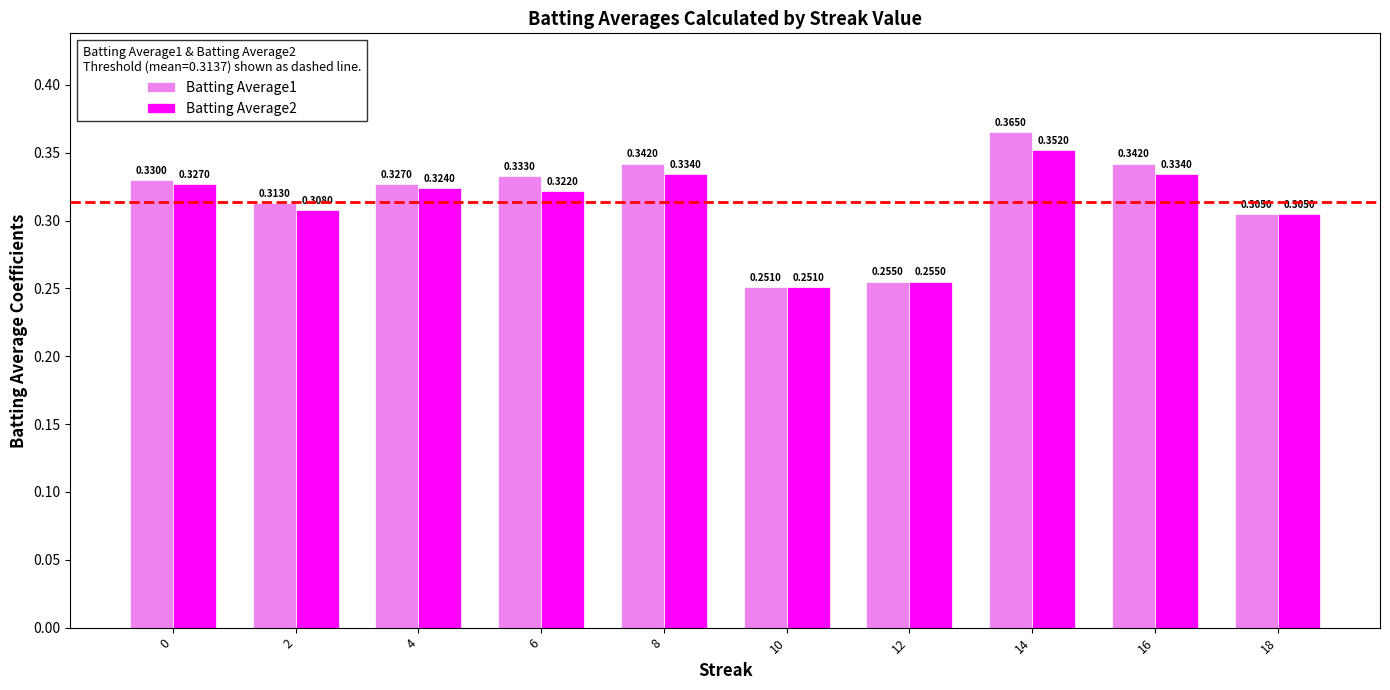

What is the sum of all Batting Average1 values?

3.2